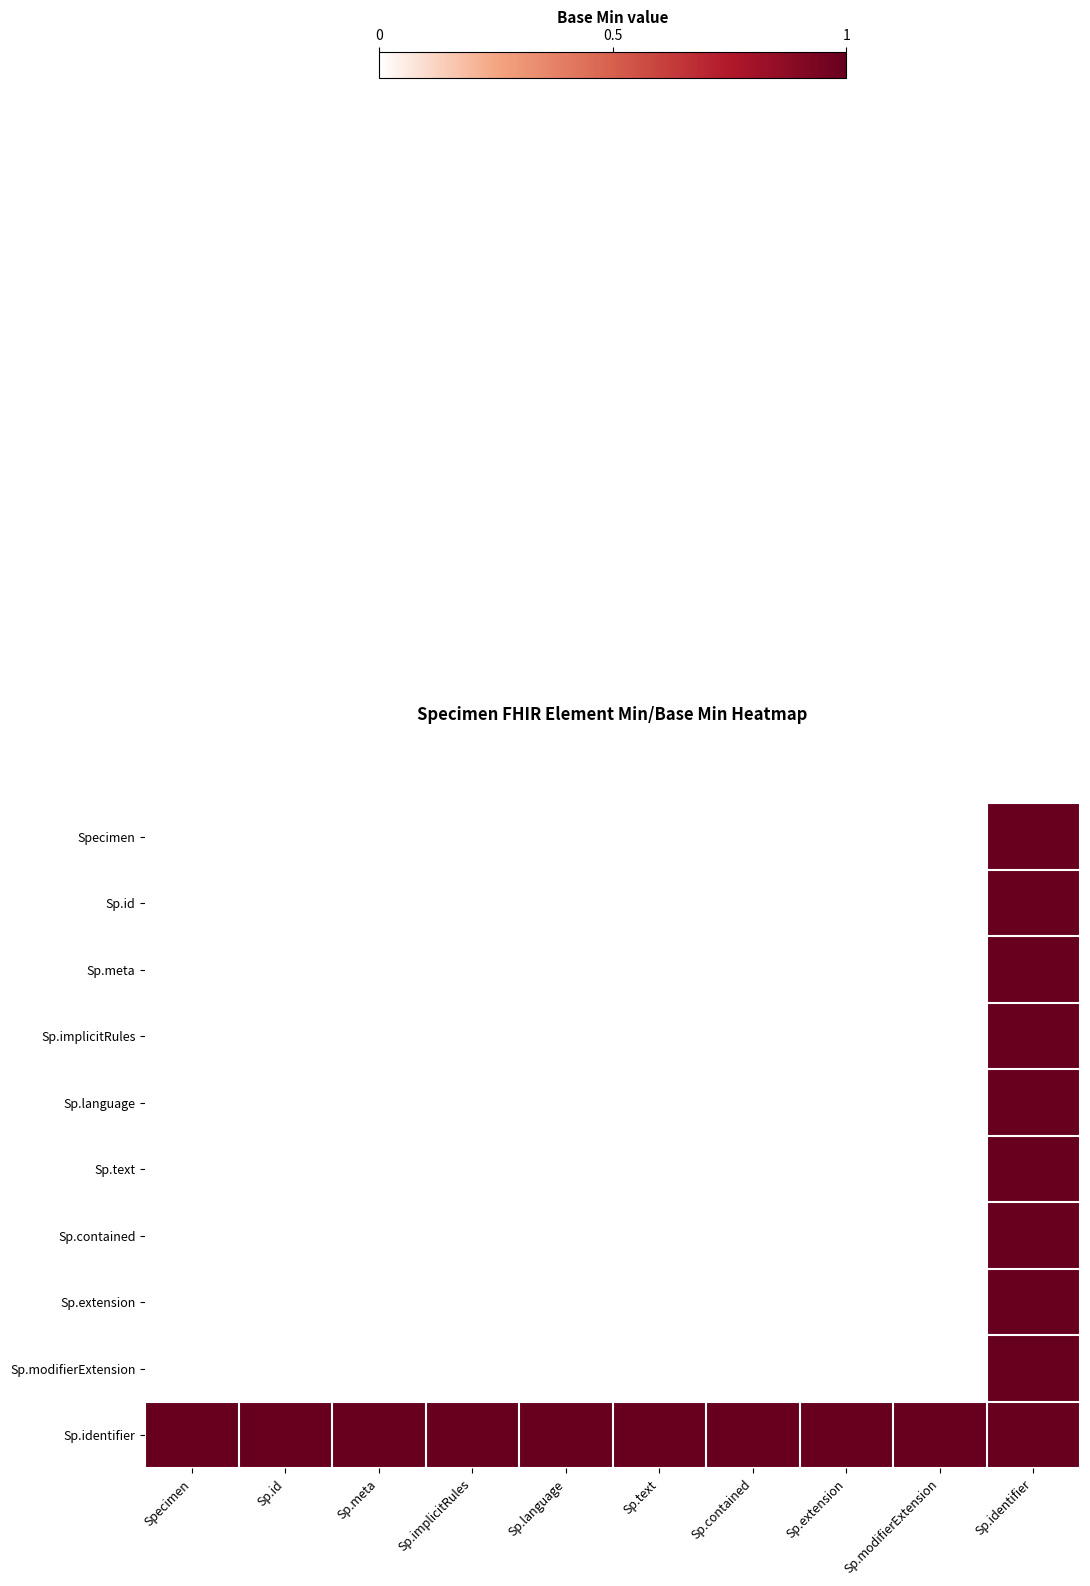

At how many categories does at least one series exceed 0?

10